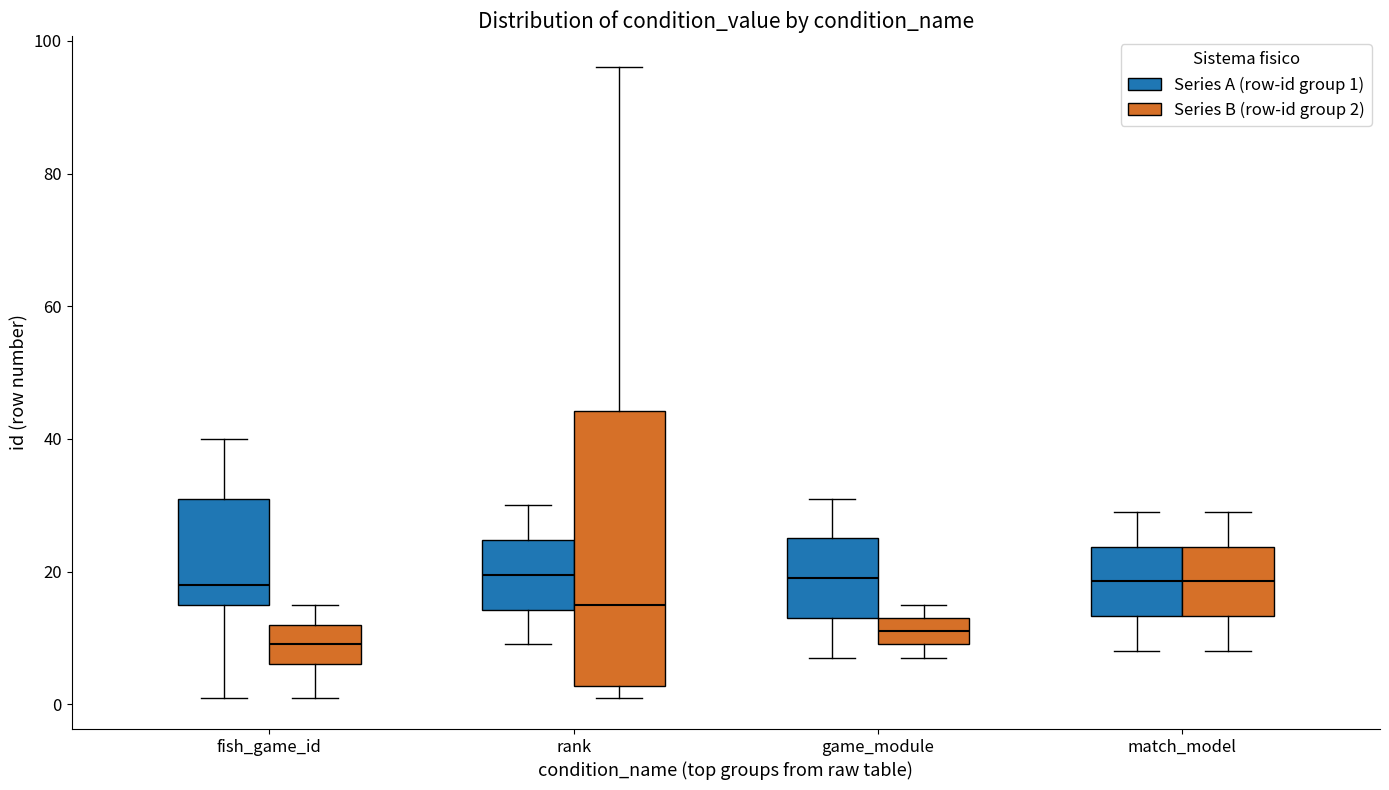

Which box is the tallest, from its lower edge to its upper edge?

rank (Series B (row-id group 2))